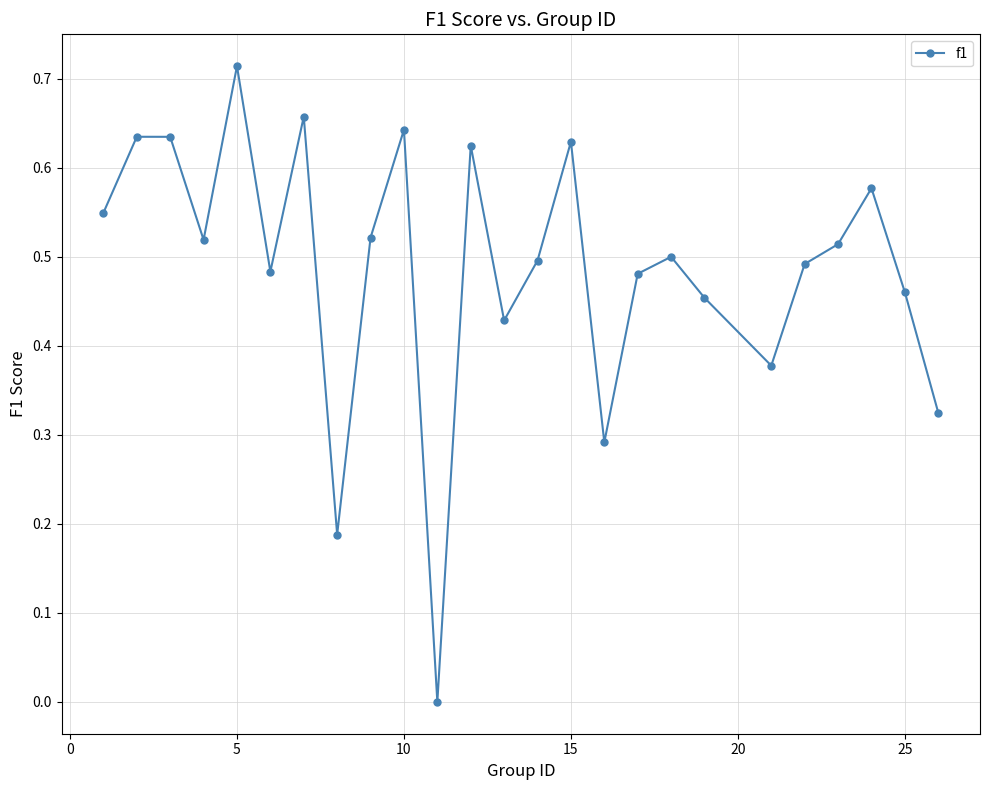

True or false: there are more than 0 points higher than both neighbors.

True